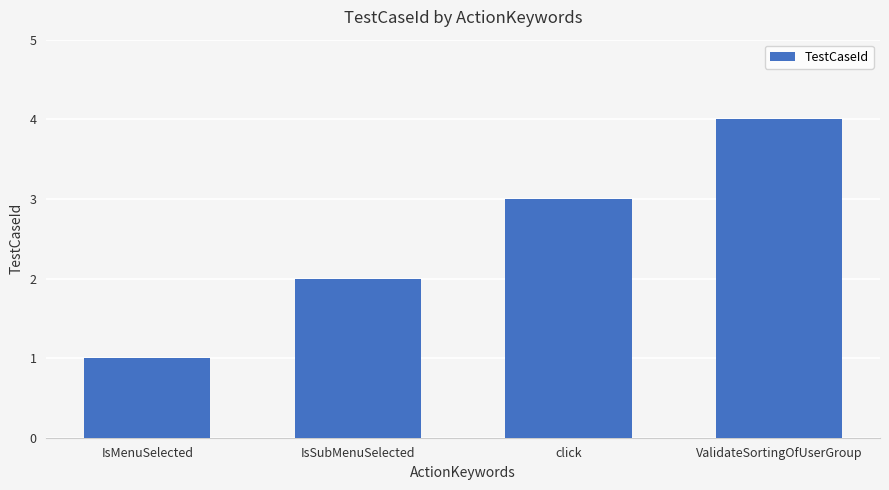

How many categories are shown in the chart?

4